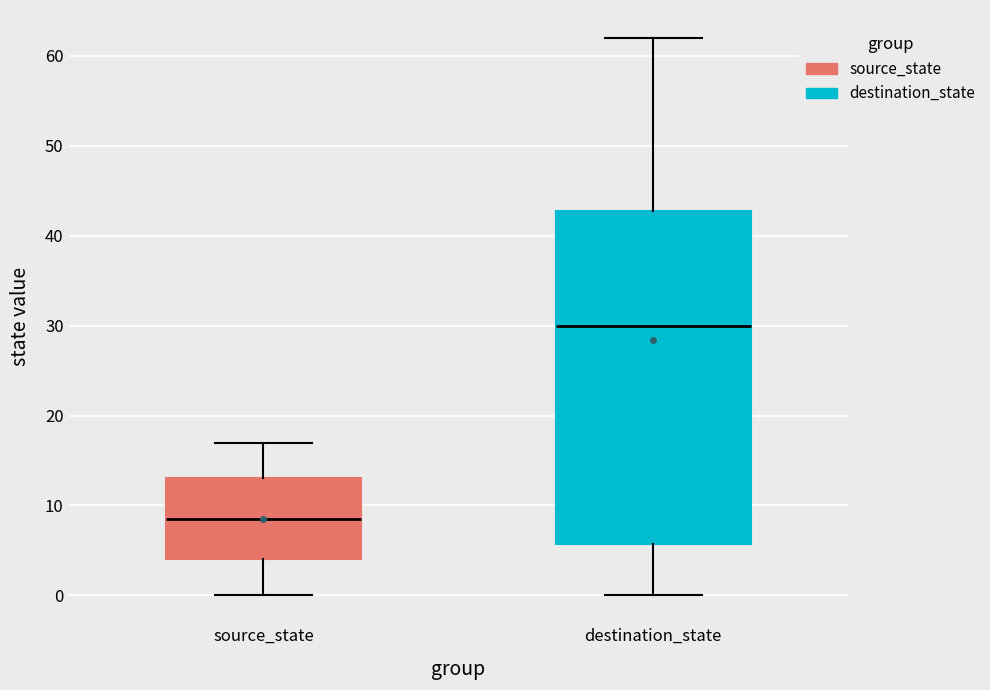

Which box's median line is the lowest?

source_state